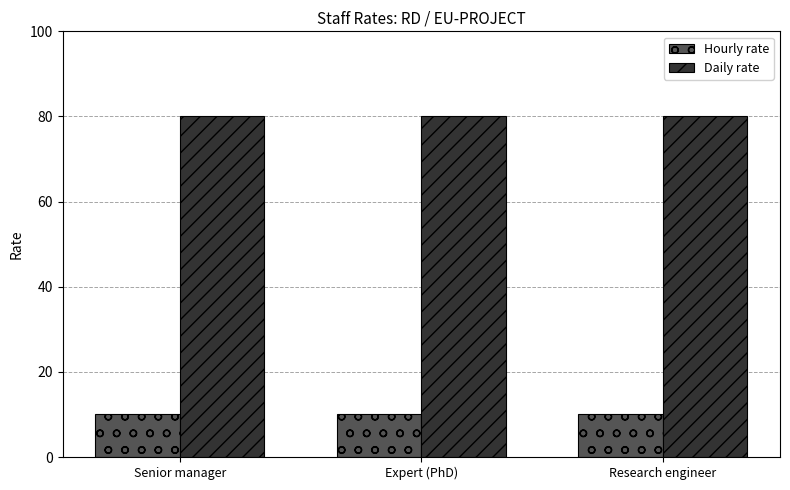

At how many categories does at least one series exceed 40?

3